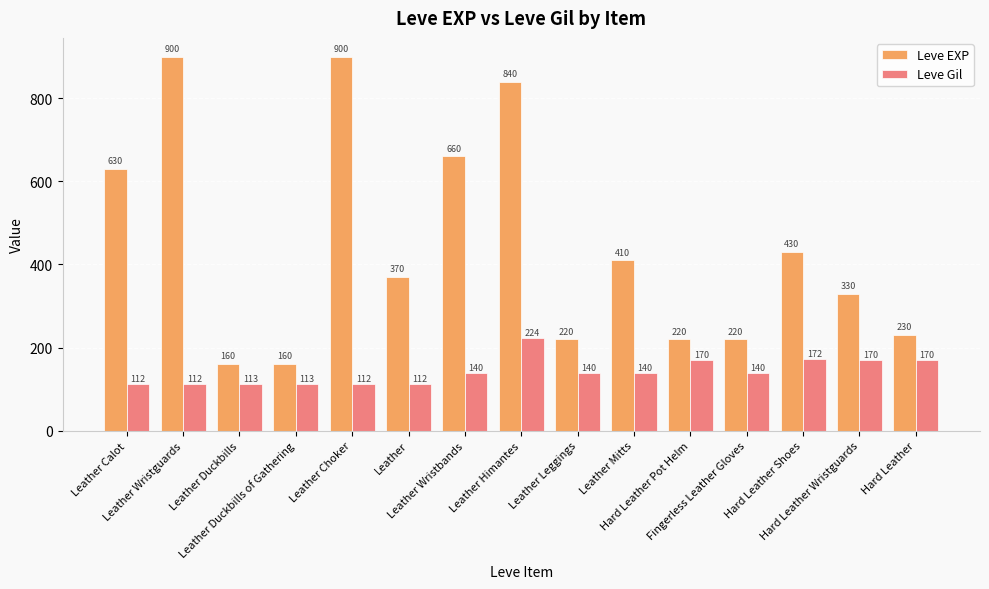

What is the lowest value of the Leve Gil series?

112